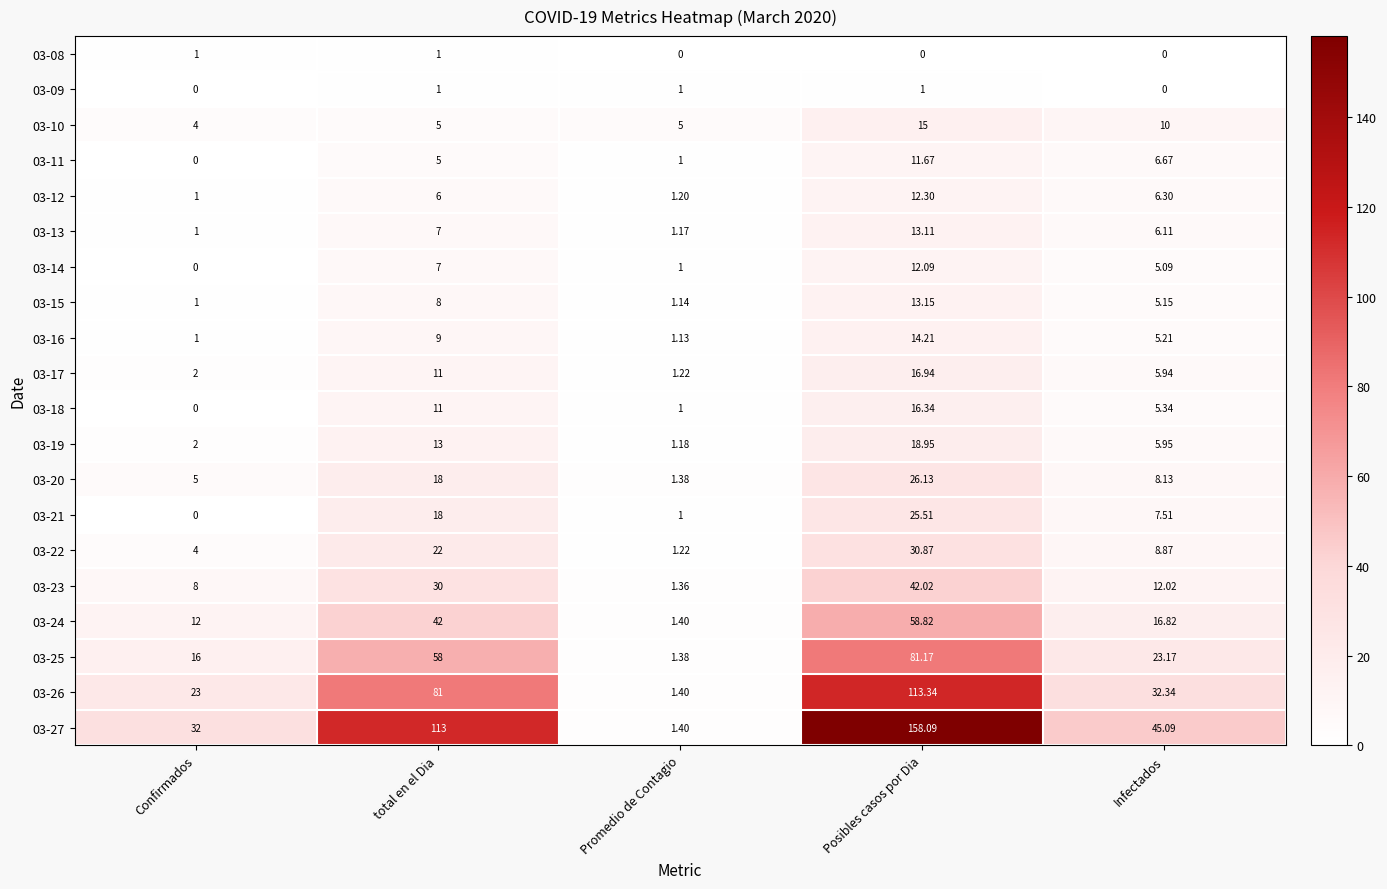

Count the number of data series in this chart.

20